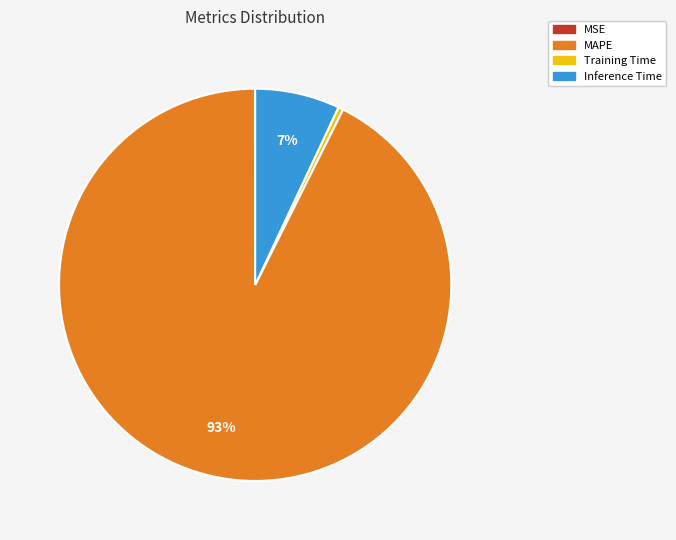

True or false: MAPE accounts for 81% of the total.

False